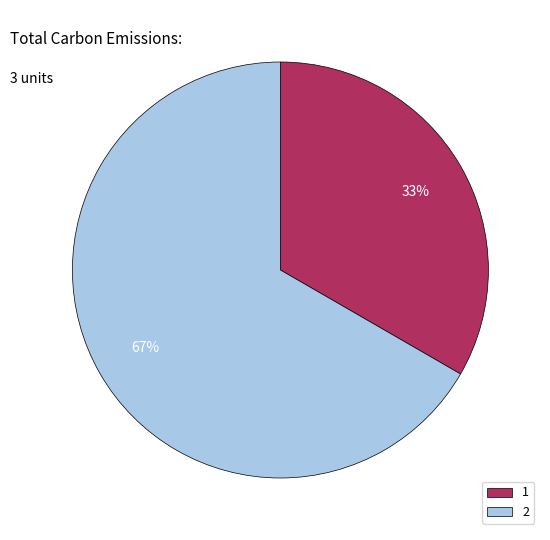

Between 2 and 1, which is larger?

2